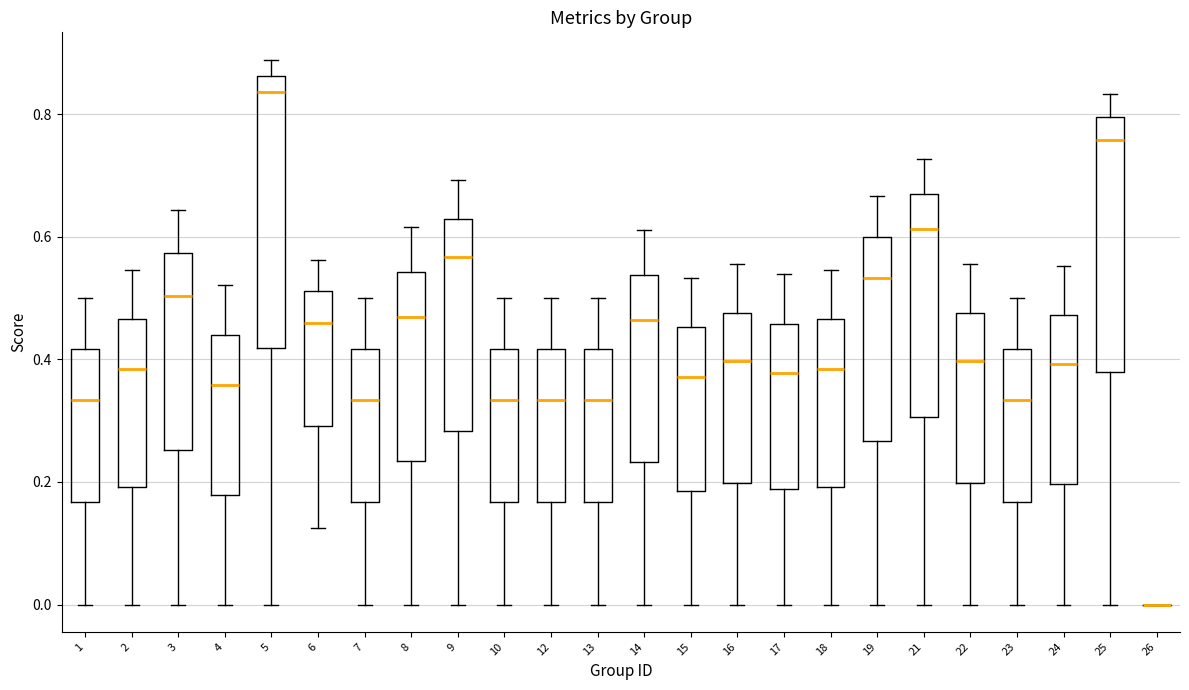

Reading left to right, read every box against the y-axis: the position of its median line, the range the box covers, and the ends of its whiskers. The values are not printed on the chart, so give them approximately, as read against the axis.

1: median 0.34, box 0.16 to 0.42, whiskers 0.00 to 0.50
2: median 0.38, box 0.20 to 0.46, whiskers 0.00 to 0.54
3: median 0.50, box 0.26 to 0.58, whiskers 0.00 to 0.64
4: median 0.36, box 0.18 to 0.44, whiskers 0.00 to 0.52
5: median 0.84, box 0.42 to 0.86, whiskers 0.00 to 0.88
6: median 0.46, box 0.30 to 0.52, whiskers 0.12 to 0.56
7: median 0.34, box 0.16 to 0.42, whiskers 0.00 to 0.50
8: median 0.46, box 0.24 to 0.54, whiskers 0.00 to 0.62
9: median 0.56, box 0.28 to 0.62, whiskers 0.00 to 0.70
10: median 0.34, box 0.16 to 0.42, whiskers 0.00 to 0.50
12: median 0.34, box 0.16 to 0.42, whiskers 0.00 to 0.50
13: median 0.34, box 0.16 to 0.42, whiskers 0.00 to 0.50
14: median 0.46, box 0.24 to 0.54, whiskers 0.00 to 0.62
15: median 0.38, box 0.18 to 0.46, whiskers 0.00 to 0.54
16: median 0.40, box 0.20 to 0.48, whiskers 0.00 to 0.56
17: median 0.38, box 0.18 to 0.46, whiskers 0.00 to 0.54
18: median 0.38, box 0.20 to 0.46, whiskers 0.00 to 0.54
19: median 0.54, box 0.26 to 0.60, whiskers 0.00 to 0.66
21: median 0.62, box 0.30 to 0.66, whiskers 0.00 to 0.72
22: median 0.40, box 0.20 to 0.48, whiskers 0.00 to 0.56
23: median 0.34, box 0.16 to 0.42, whiskers 0.00 to 0.50
24: median 0.40, box 0.20 to 0.48, whiskers 0.00 to 0.56
25: median 0.76, box 0.38 to 0.80, whiskers 0.00 to 0.84
26: box collapsed to a line at 0.00, whiskers 0.00 to 0.00